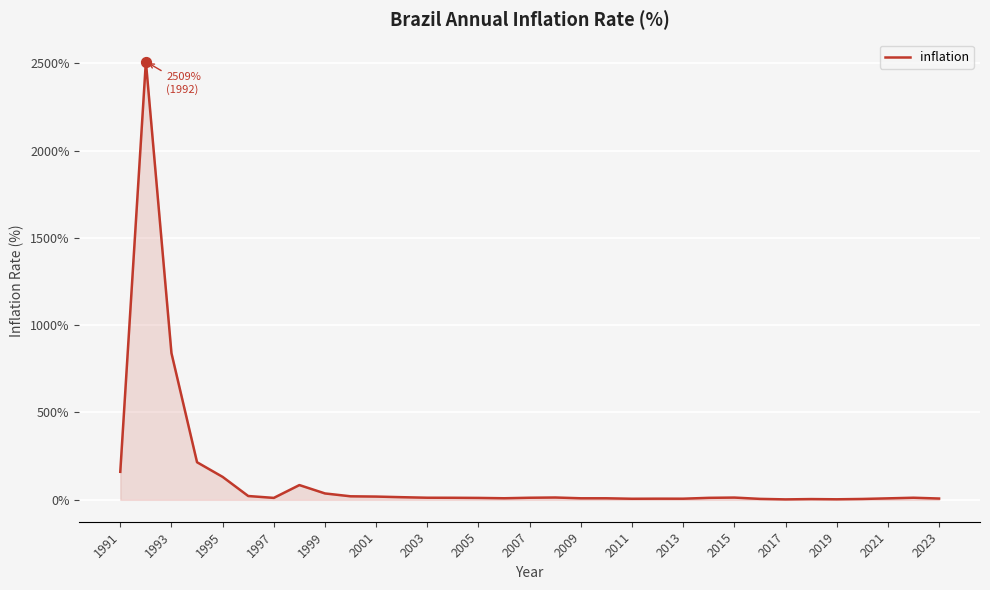

What is the difference between the maximum and minimum values?

2506.3